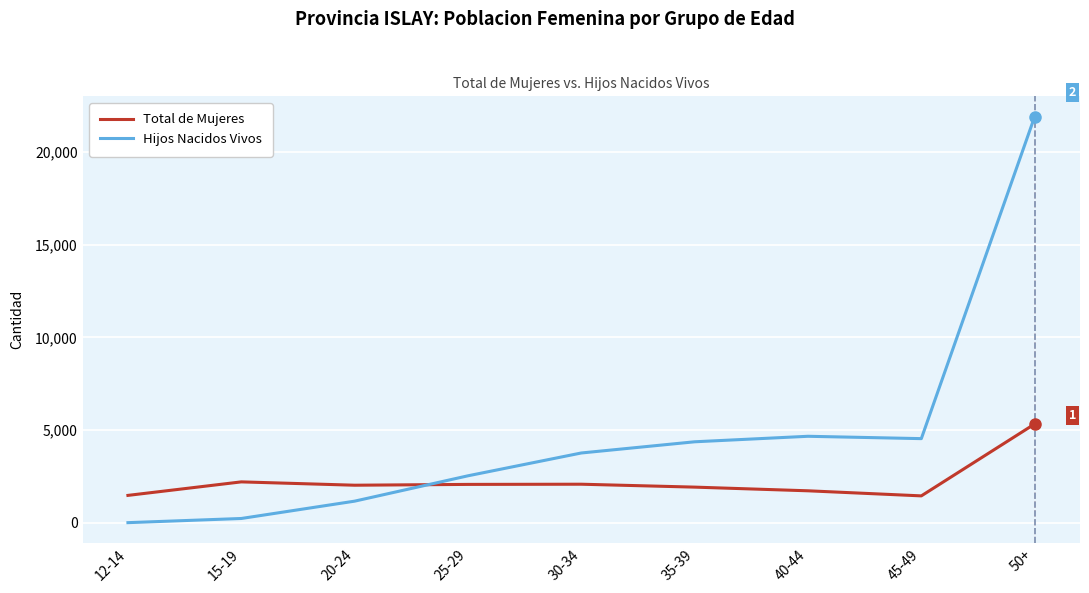

What is the minimum value for Hijos Nacidos Vivos?

4